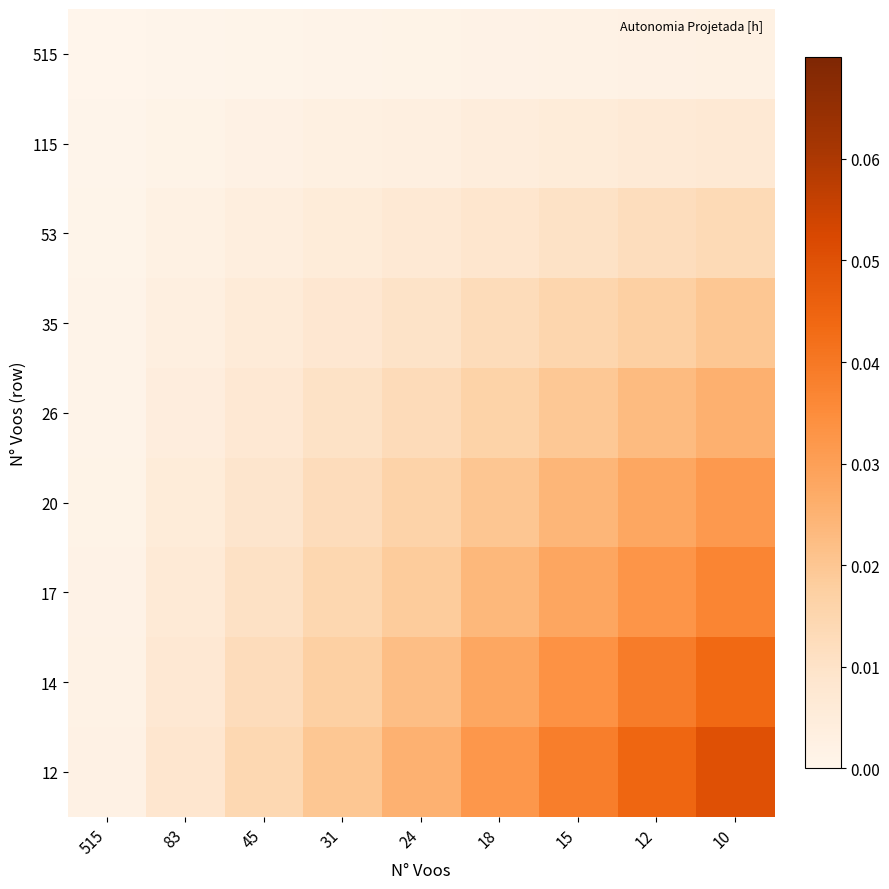

Rank the series at 24 from highest to lowest value.

12, 14, 17, 20, 26, 35, 53, 115, 515